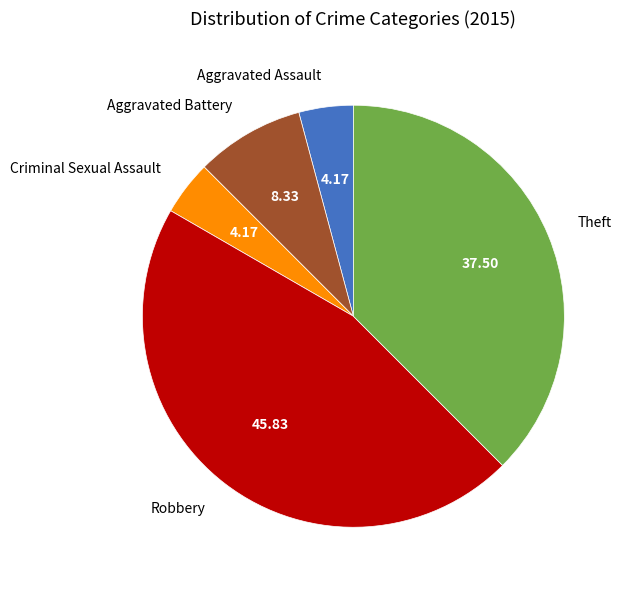

True or false: Aggravated Assault accounts for 4% of the total.

True